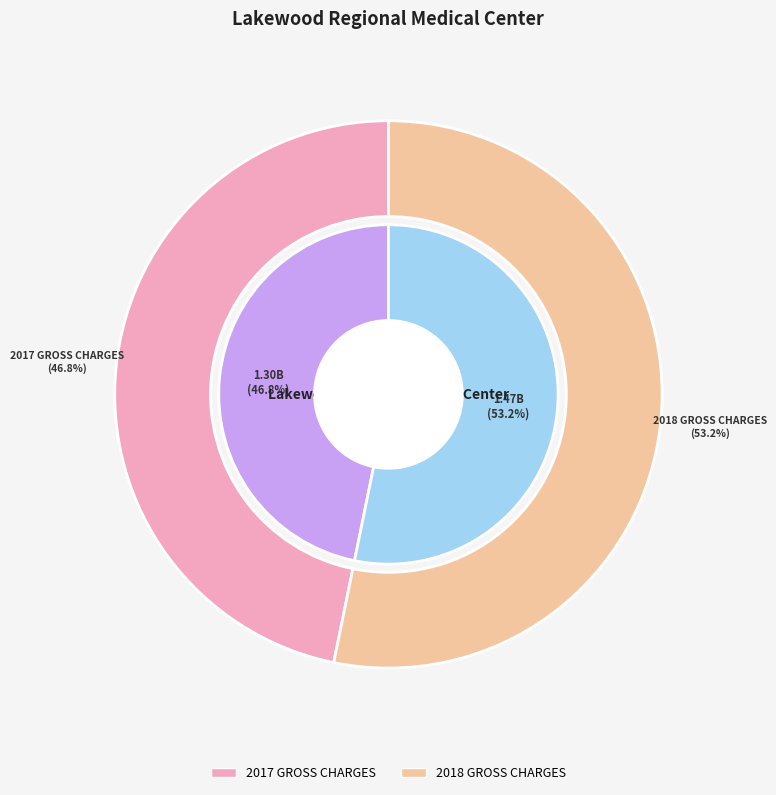

Which category has the smallest portion of the pie?

2017 GROSS CHARGES